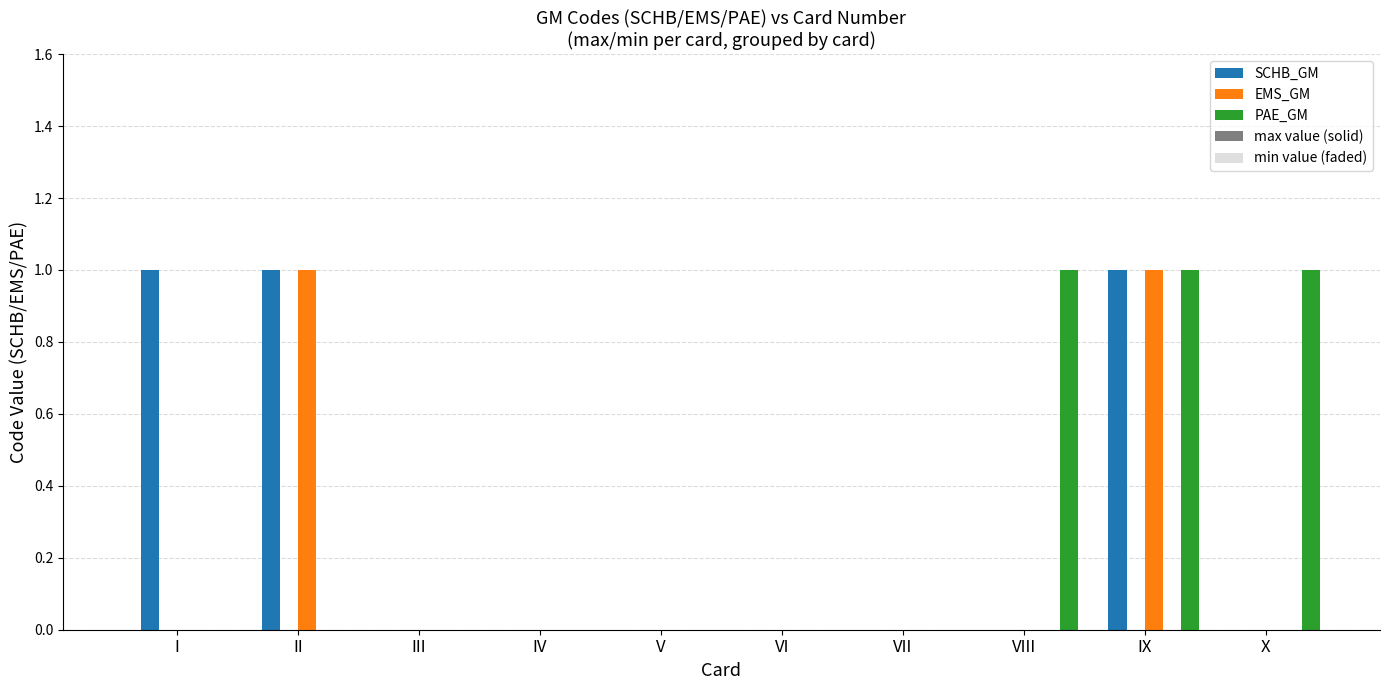

At which label does SCHB_GM reach its peak?

I